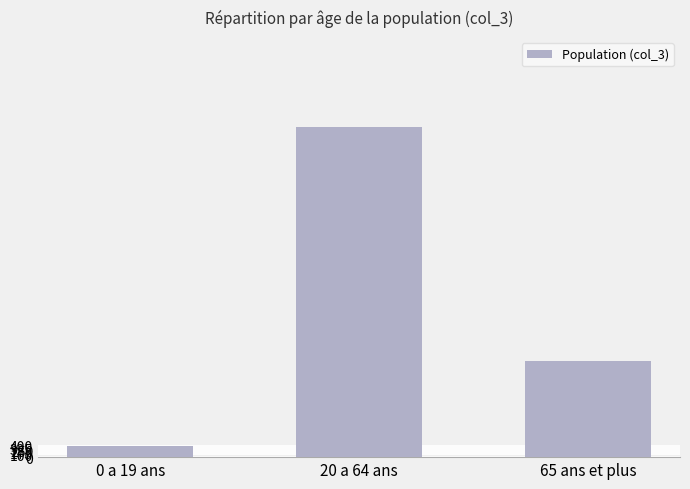

What is the difference between the values at 0 a 19 ans and 20 a 64 ans?

11405